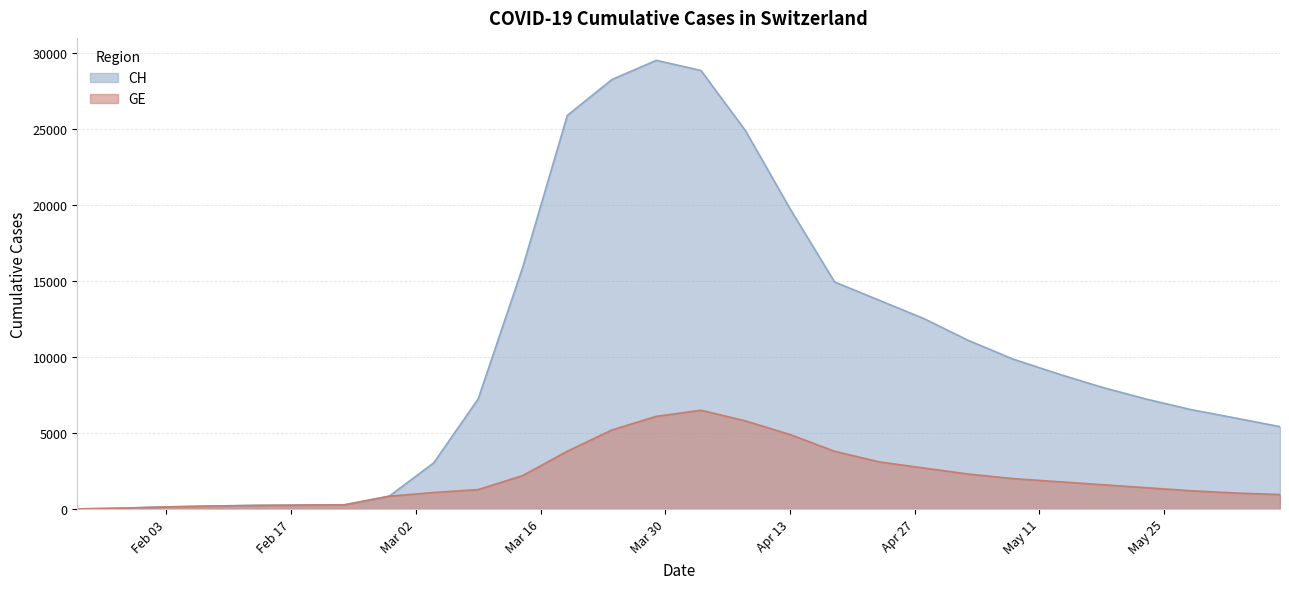

What is the spread (max minus min) of values at 2020-05-23?

5834